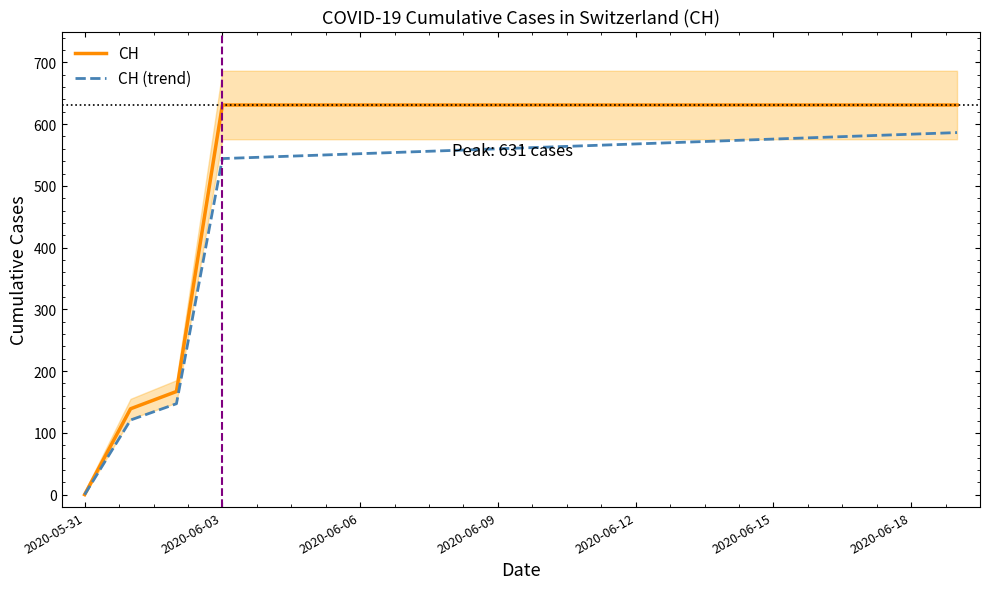

Is it true that CH equals 262.3 at 2020-05-31?

False